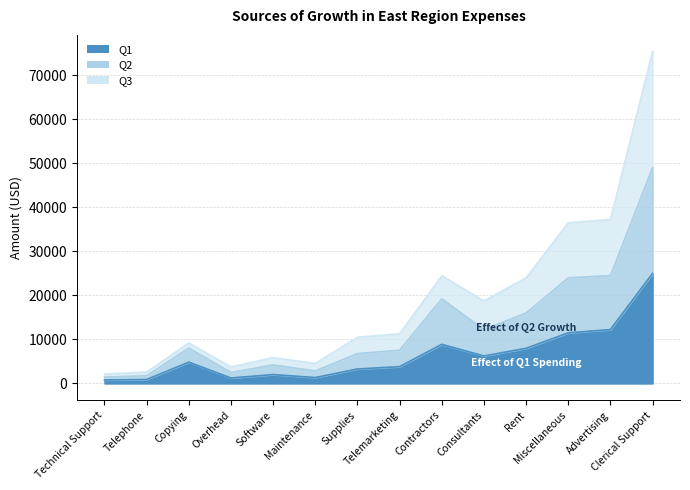

What are all the series names shown in the legend?

Q1, Q2, Q3